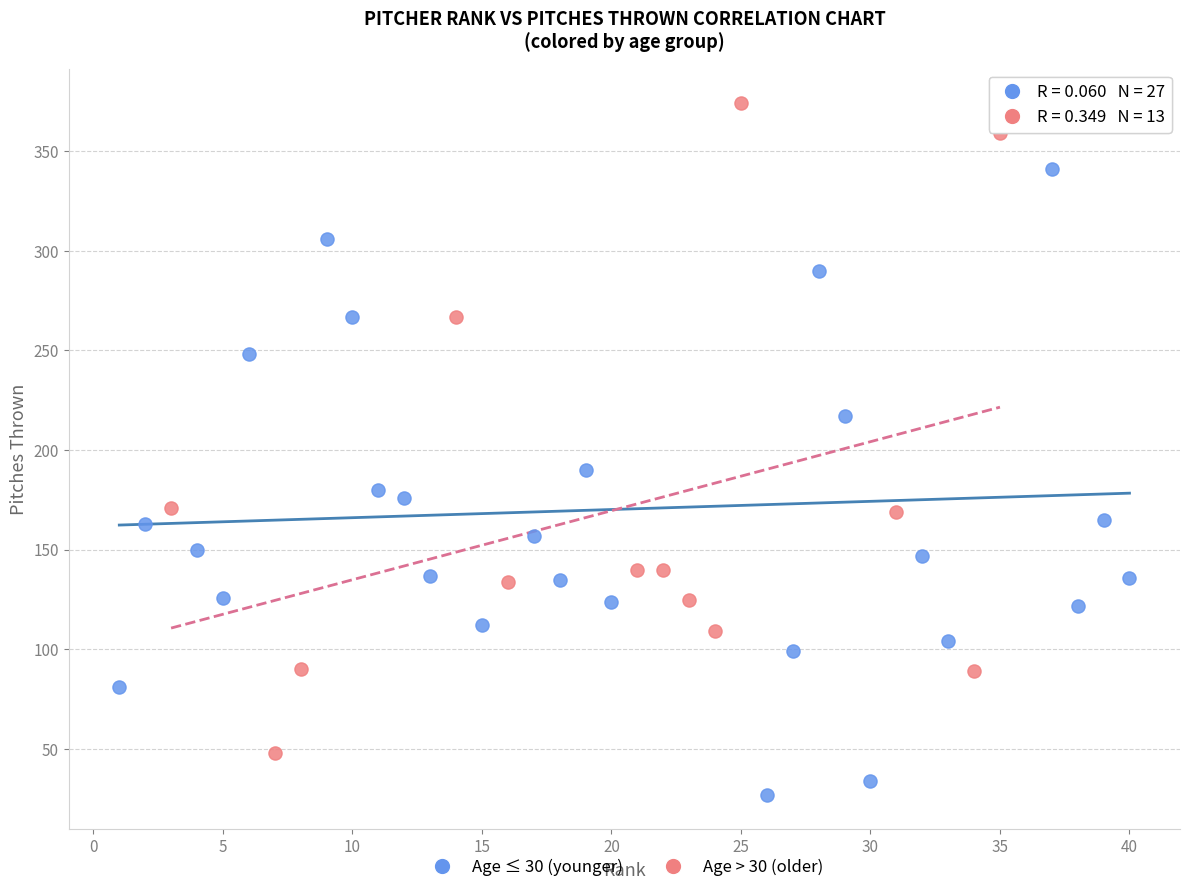

Which series reaches the minimum Y coordinate?

Age ≤ 30 (younger)